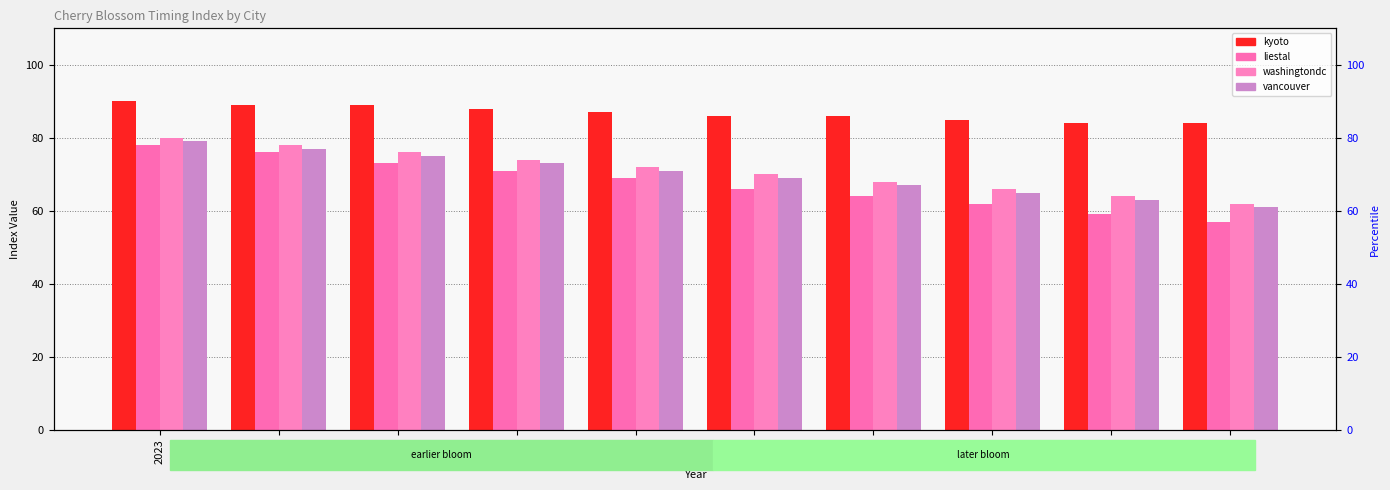

The liestal series shows 21 at 2028. True or false?

False